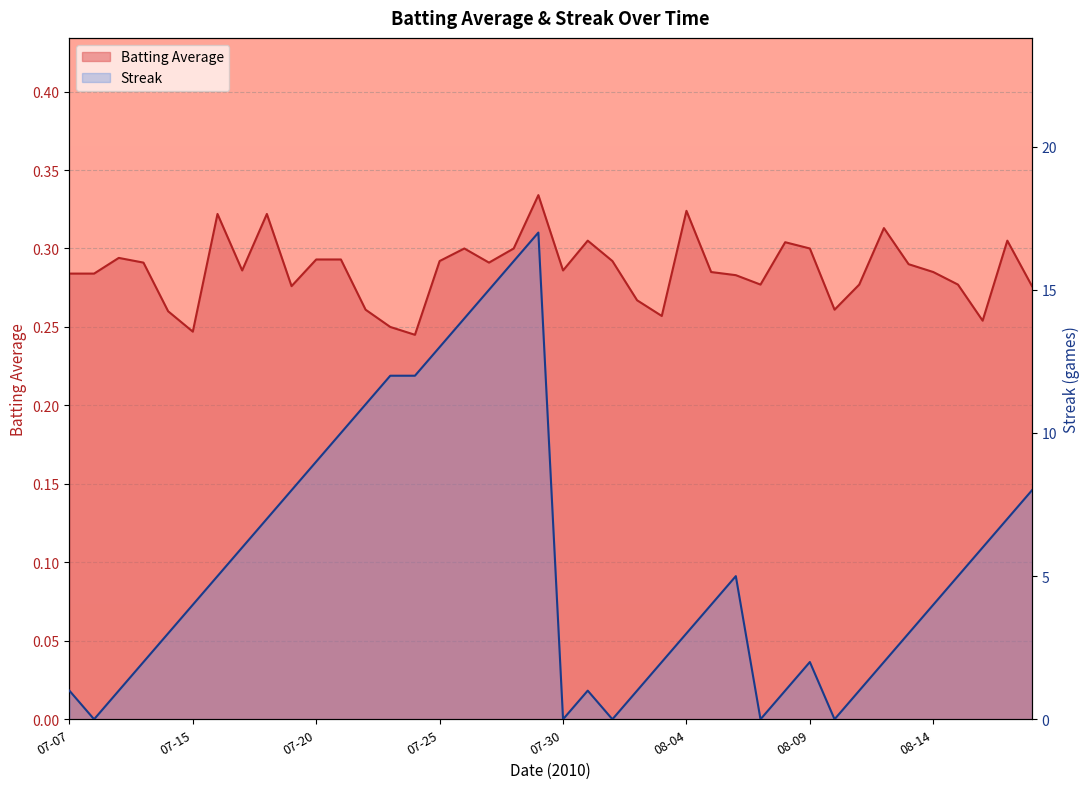

In batting_avg, how many points are lower than both neighbors (excluding endpoints)?

10